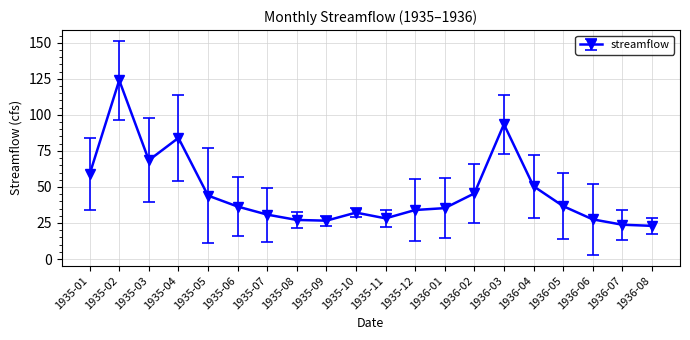

What is the ratio of the value at 1936-07 to the value at 1935-10?

0.7